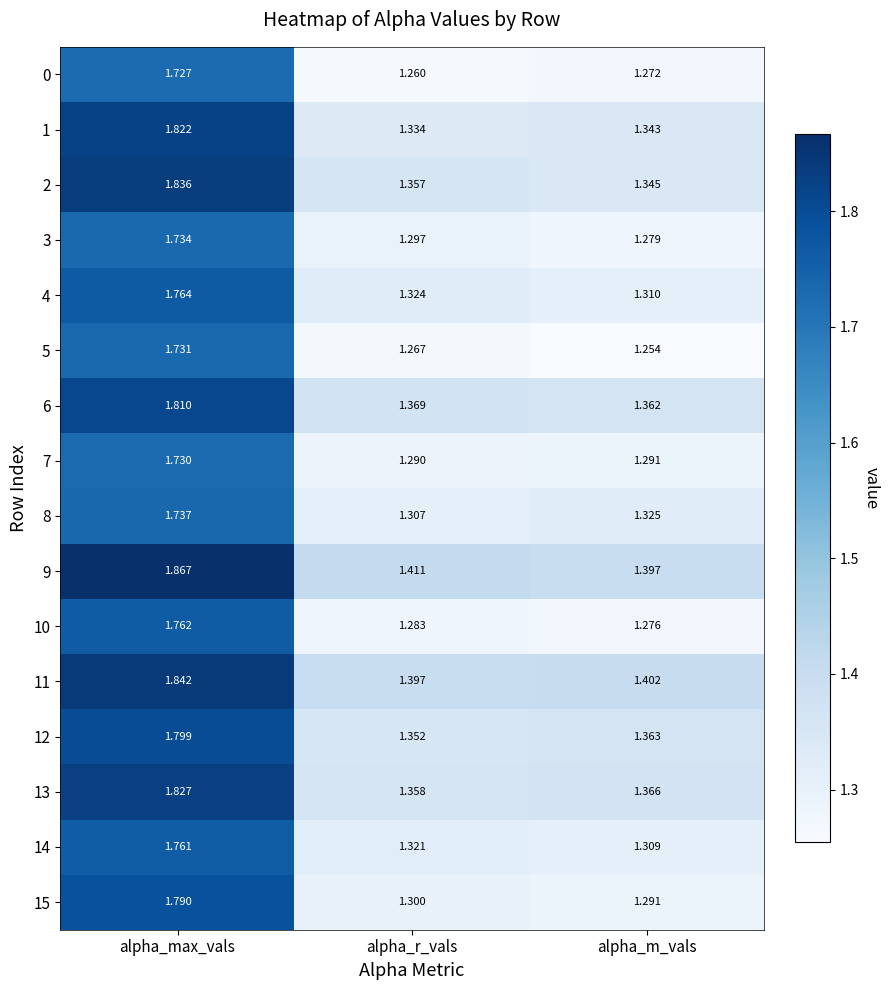

At which category is the sum across all series the highest?

alpha_max_vals